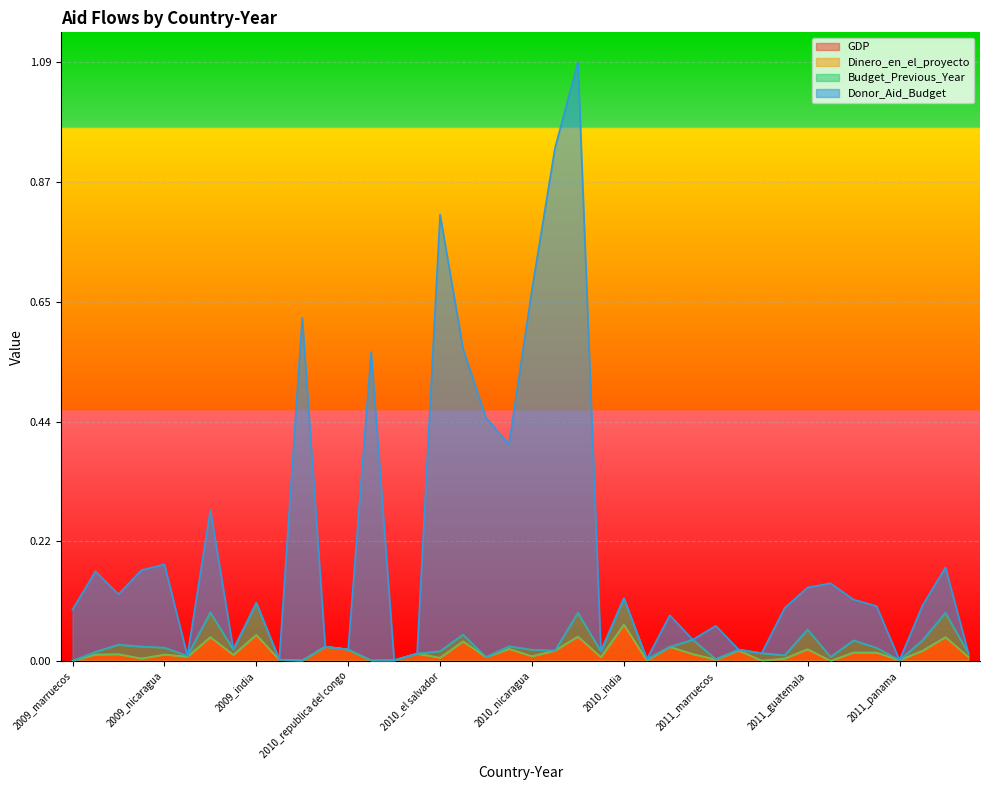

True or false: Dinero_en_el_proyecto and Donor_Aid_Budget cross at least once.

False